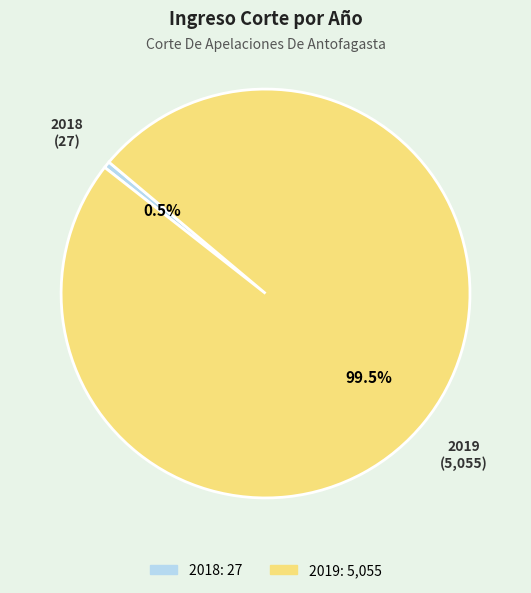

Which category has the smallest portion of the pie?

2018